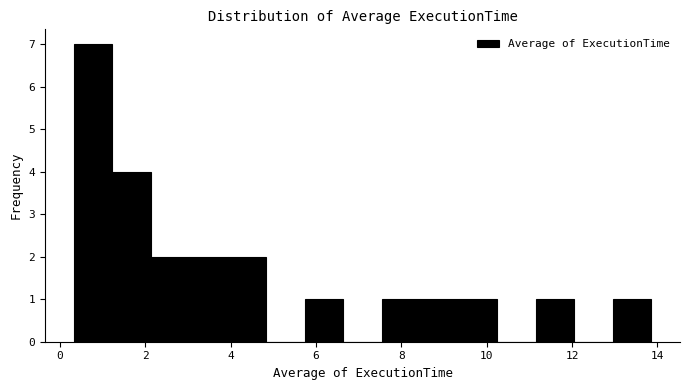

Reading left to right, transcribe this chart: for each bar, give the range it covers on the x-axis and its height. Neither the bar edges nor the heights are printed on the chart, so give them approximately, as read against the axes.

0.4 to 1.2: 7
1.2 to 2.2: 4
2.2 to 3.0: 2
3.0 to 4.0: 2
4.0 to 4.8: 2
4.8 to 5.8: 0
5.8 to 6.6: 1
6.6 to 7.6: 0
7.6 to 8.4: 1
8.4 to 9.4: 1
9.4 to 10.2: 1
10.2 to 11.2: 0
11.2 to 12.0: 1
12.0 to 13.0: 0
13.0 to 13.8: 1